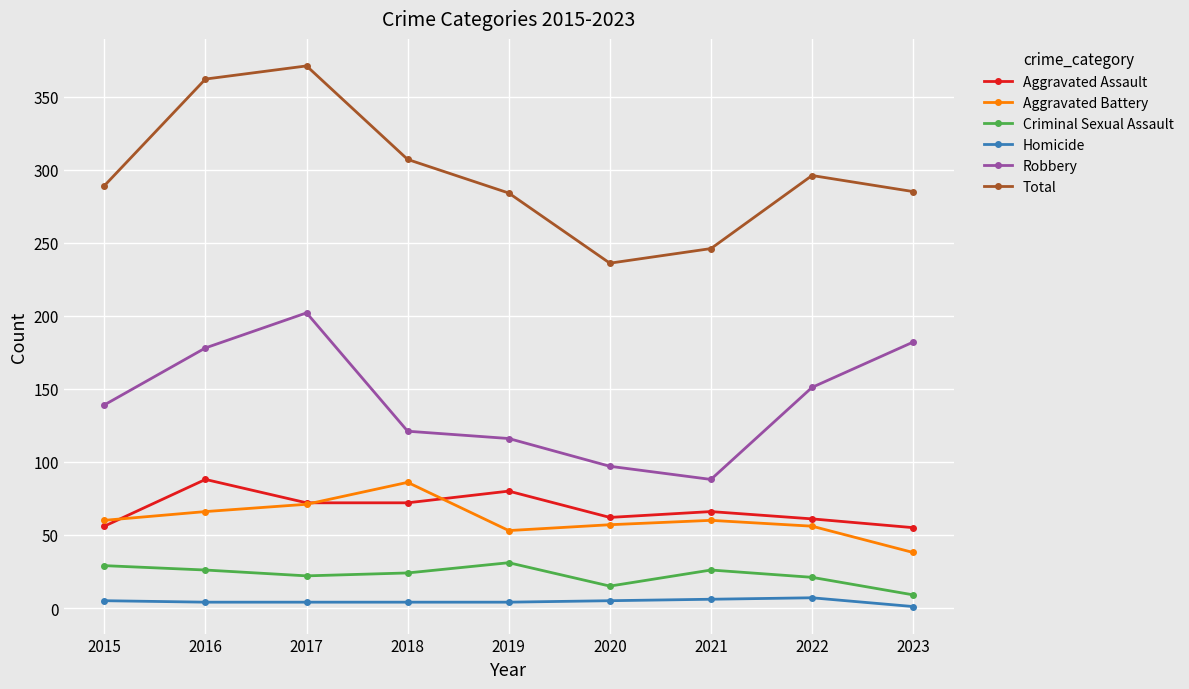

Read the Criminal Sexual Assault value at 2017.

22